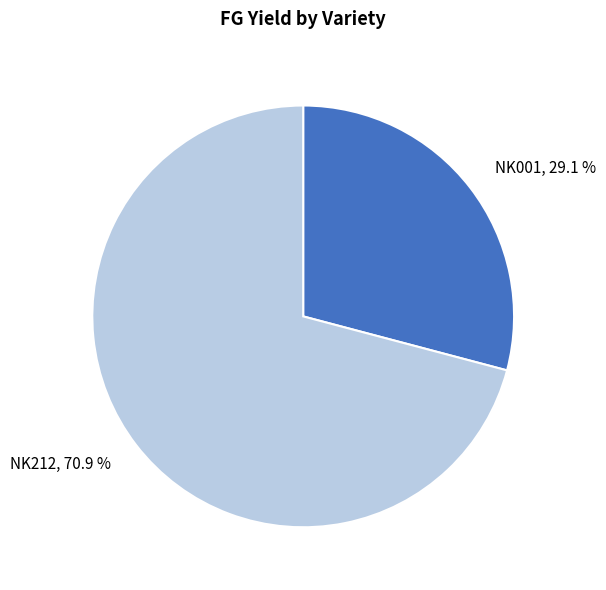

Which category has the biggest portion of the pie?

NK212